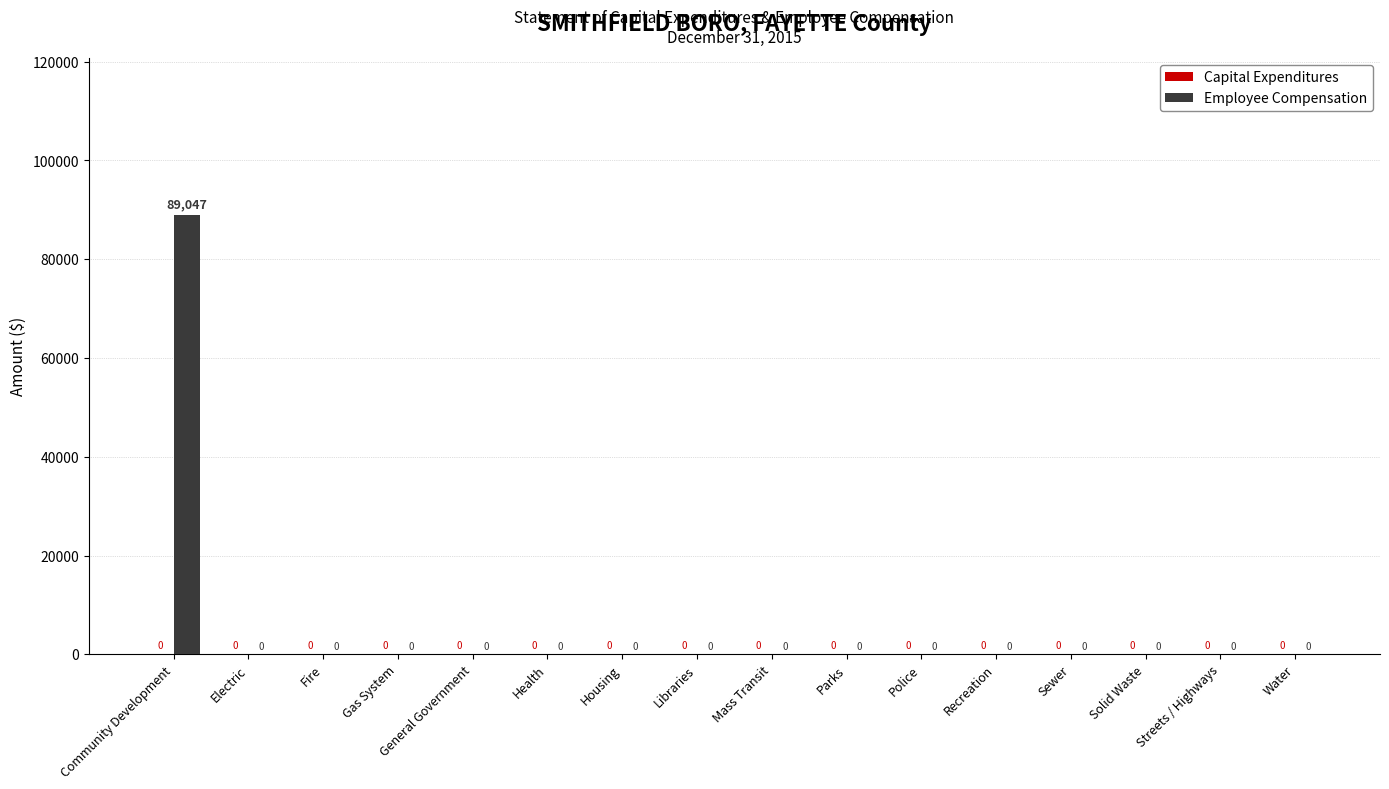

True or false: the data shows 32604 at Recreation.

False